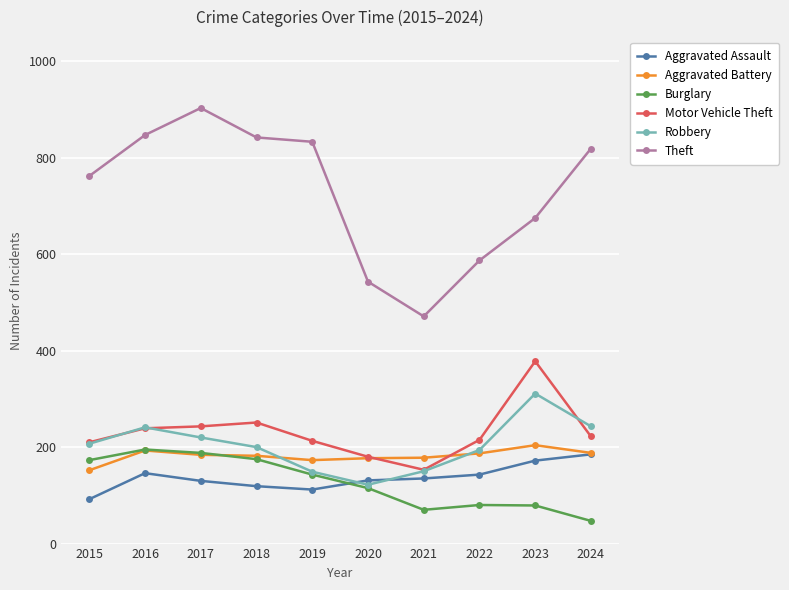

What is the difference between the second highest and minimum values in the Motor Vehicle Theft series?

98